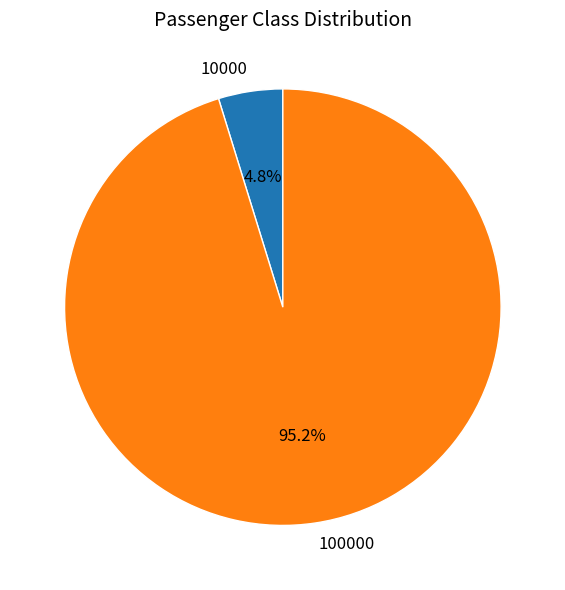

How many slices are in this pie chart?

2